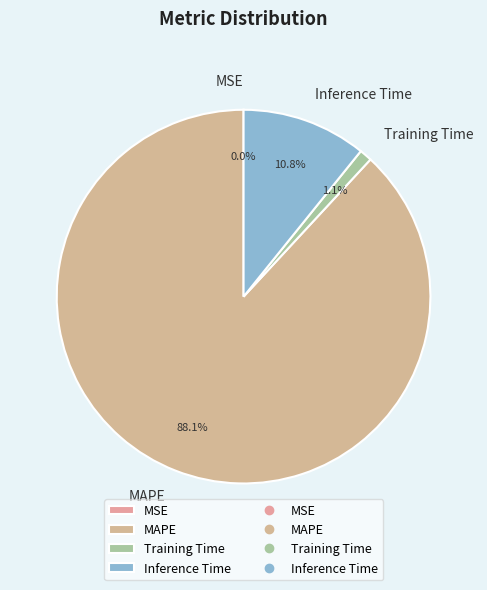

What is the largest slice in the pie chart?

MAPE